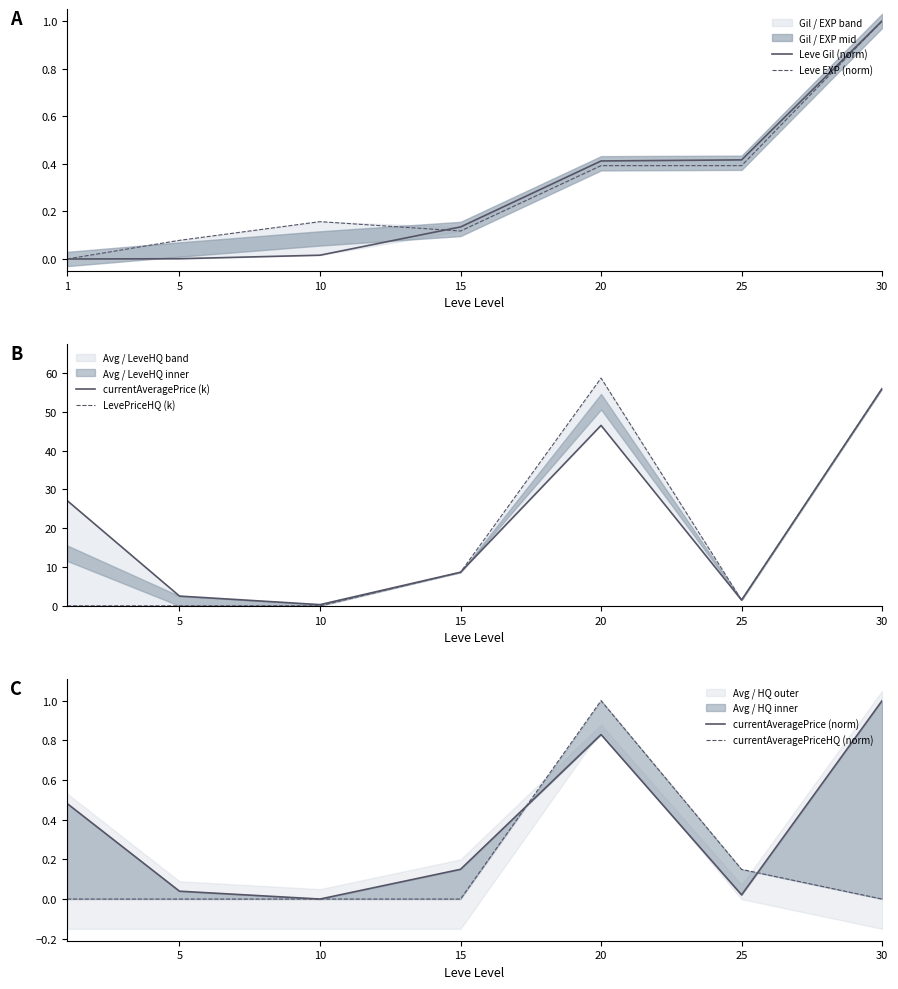

Which category has the highest value in the currentAveragePriceHQ (norm) series?

20